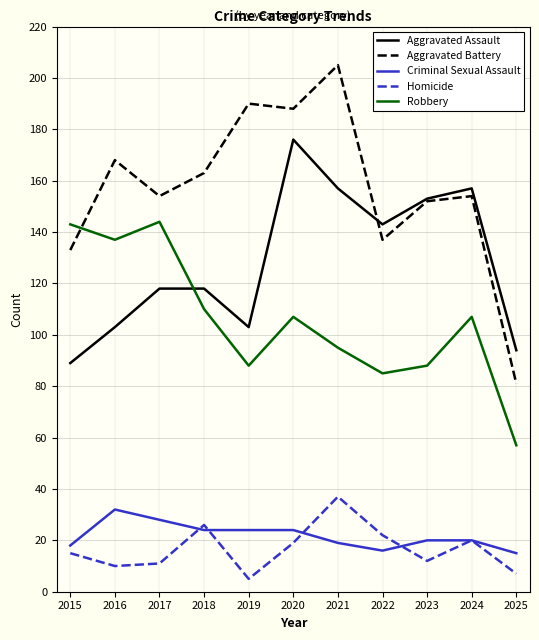

What is the total value across all series at 2024?

458